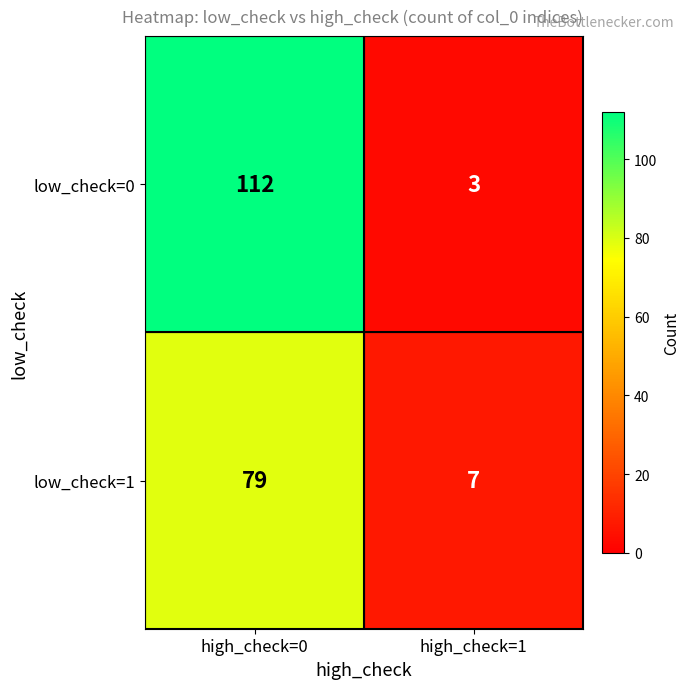

What is the average value of the low_check=0 series?

58